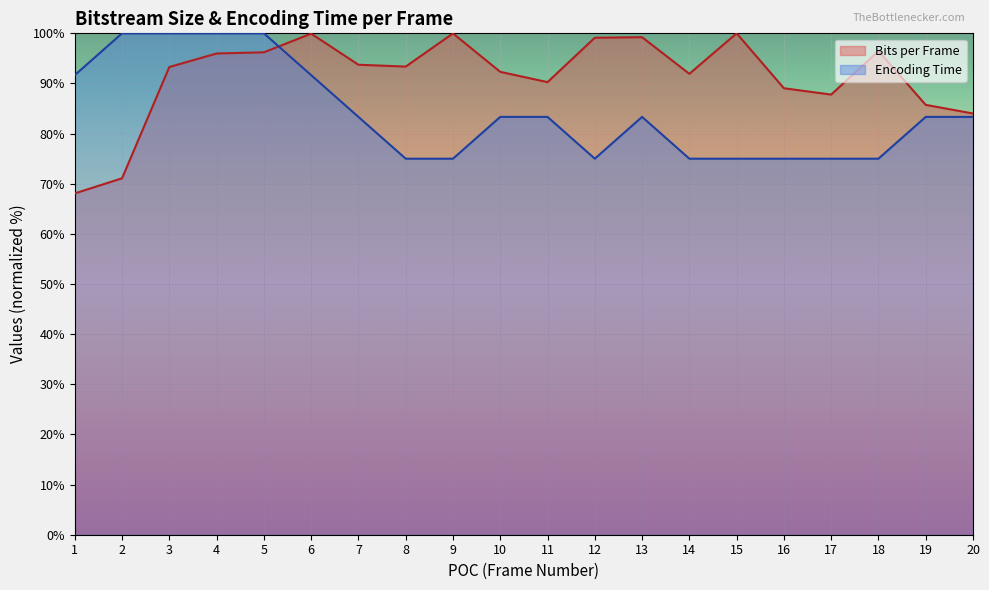

List the labels in order of value, largest first.

15, 9, 6, 13, 12, 18, 5, 4, 7, 8, 3, 10, 14, 11, 16, 17, 19, 20, 2, 1